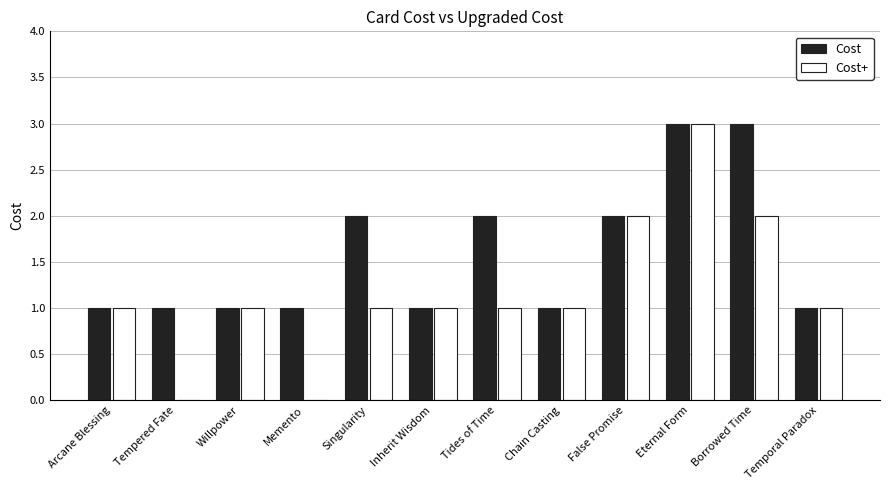

Reading left to right, extract all data points from this chart.

Cost: Arcane Blessing=1	Tempered Fate=1	Willpower=1	Memento=1	Singularity=2	Inherit Wisdom=1	Tides of Time=2	Chain Casting=1	False Promise=2	Eternal Form=3	Borrowed Time=3	Temporal Paradox=1
Cost+: Arcane Blessing=1	Tempered Fate=0	Willpower=1	Memento=0	Singularity=1	Inherit Wisdom=1	Tides of Time=1	Chain Casting=1	False Promise=2	Eternal Form=3	Borrowed Time=2	Temporal Paradox=1